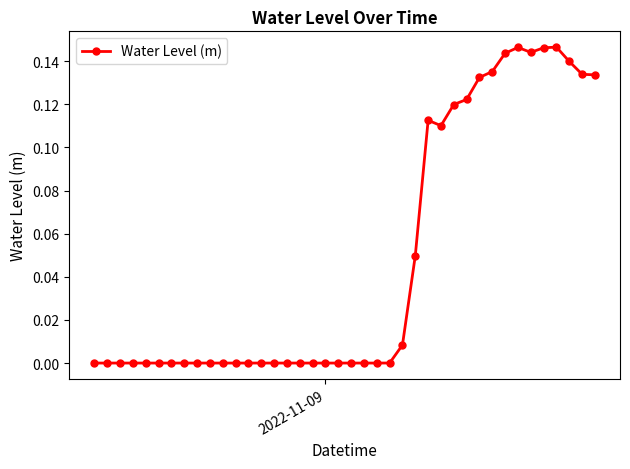

What is the sum of all values?

1.9